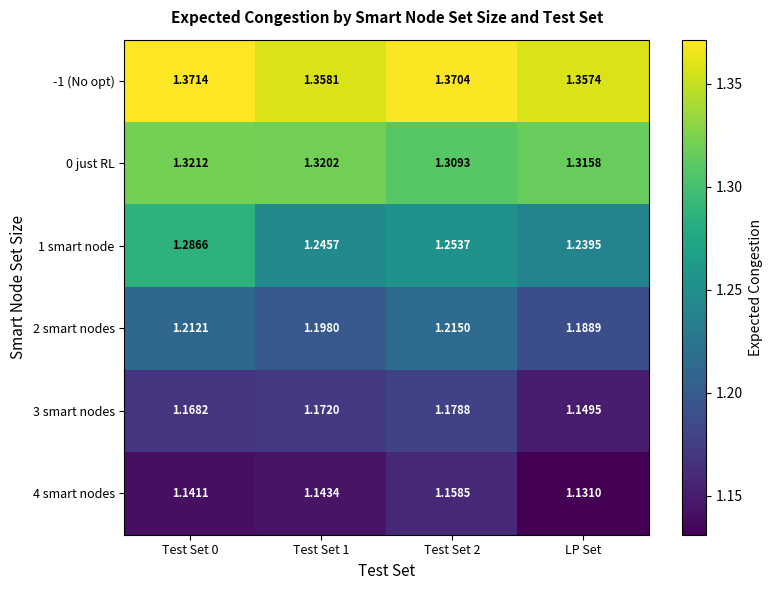

Which category has the lowest value in the 3 smart nodes series?

LP Set